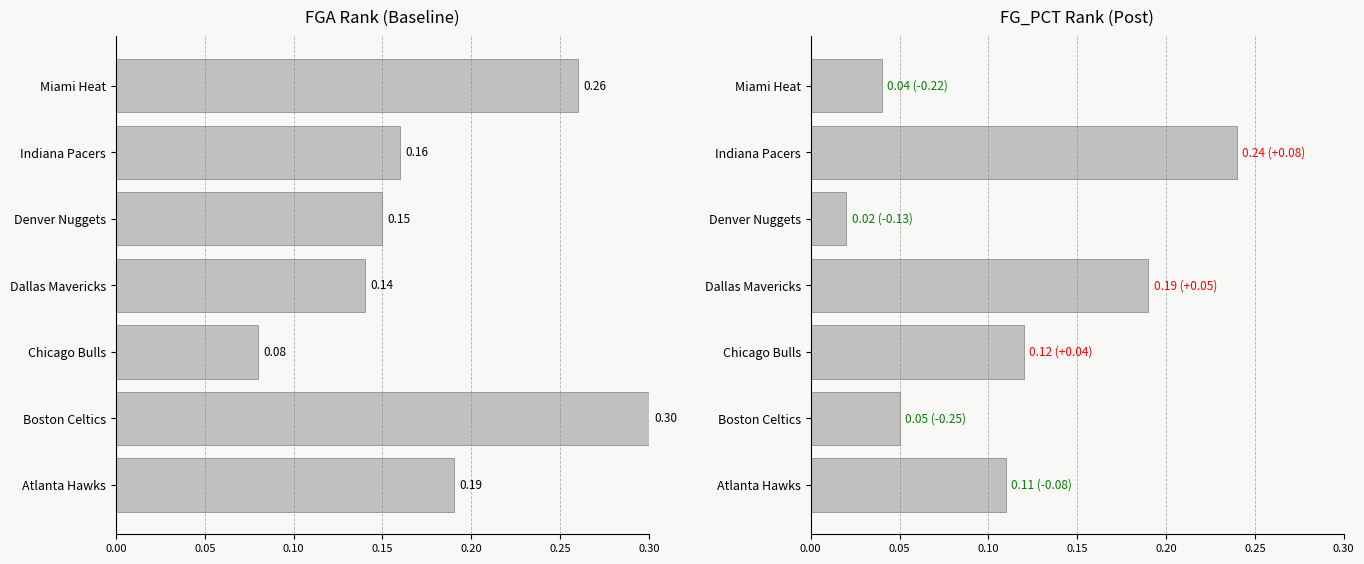

Reading left to right, transcribe all the data shown in this chart.

FGA_RANK: 0.2	0.3	0.1	0.1	0.1	0.2	0.3
FG_PCT_RANK: 0.1	0.1	0.1	0.2	0.0	0.2	0.0